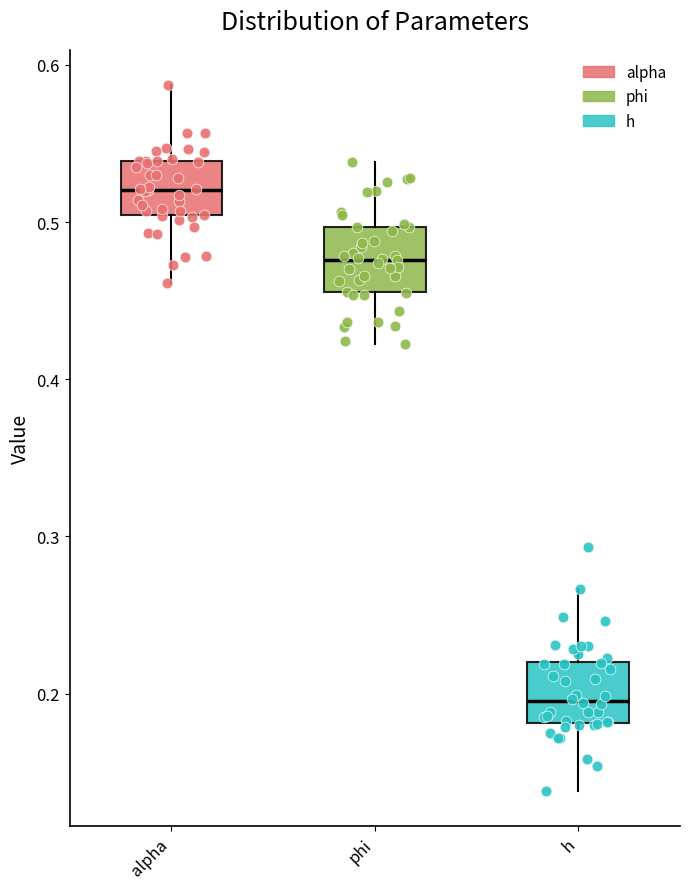

Reading left to right, read every box against the y-axis: the position of its median line, the range the box covers, and the ends of its whiskers. The values are not printed on the chart, so give them approximately, as read against the axis.

alpha: median 0.52, box 0.50 to 0.54, whiskers 0.46 to 0.59
phi: median 0.48, box 0.46 to 0.50, whiskers 0.42 to 0.54
h: median 0.20, box 0.18 to 0.22, whiskers 0.14 to 0.27